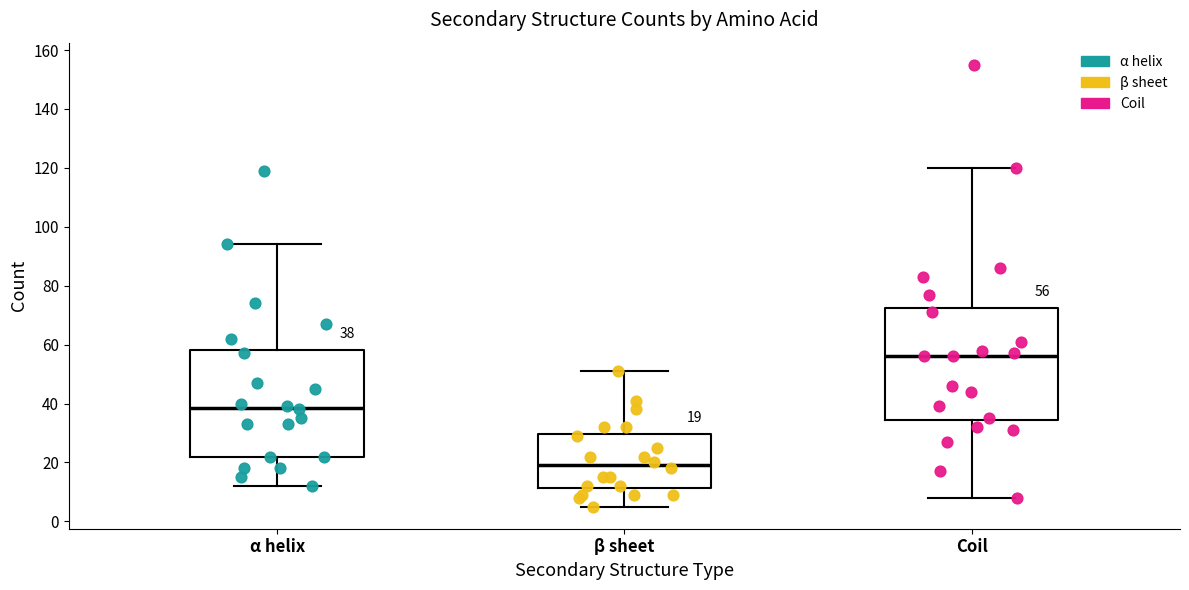

Which box is the tallest, from its lower edge to its upper edge?

Coil